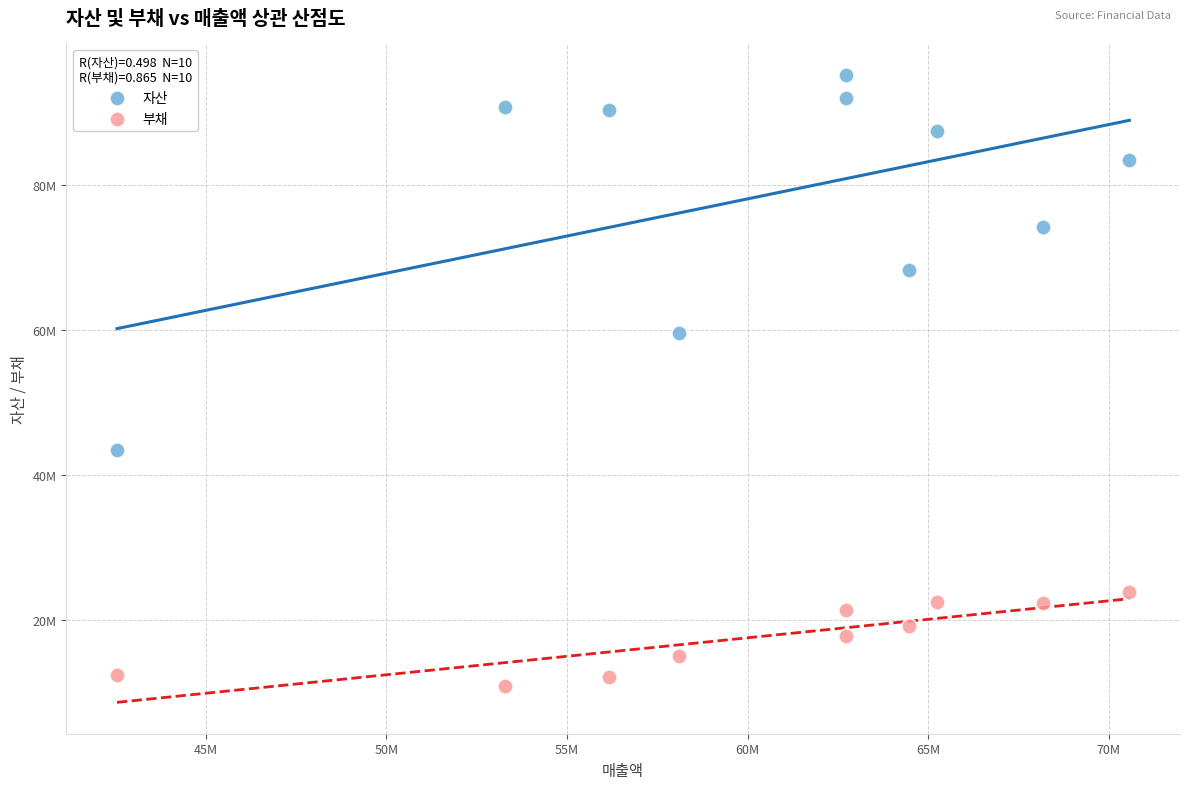

What are all the series names shown in the legend?

자산, 부채